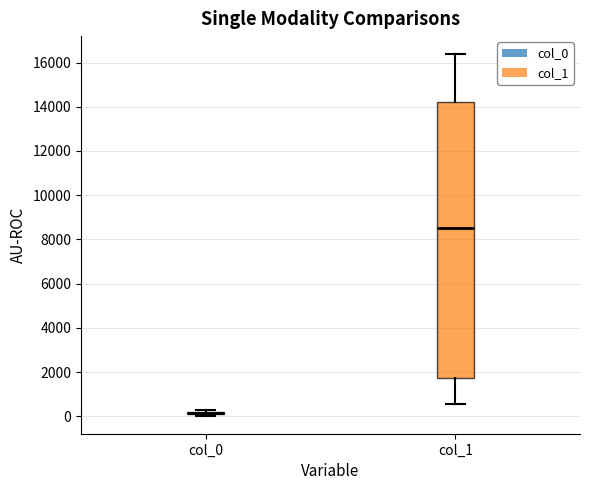

Where is the lower edge of the box for col_0 on the y-axis? The values are not printed on the chart, so give them approximately, as read against the axis.

0